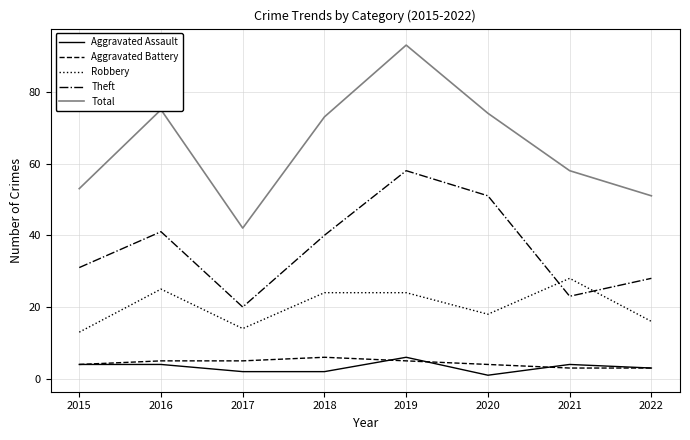

Reading left to right, transcribe all the data shown in this chart.

Aggravated Assault: 2015=4	2016=4	2017=2	2018=2	2019=6	2020=1	2021=4	2022=3
Aggravated Battery: 2015=4	2016=5	2017=5	2018=6	2019=5	2020=4	2021=3	2022=3
Robbery: 2015=13	2016=25	2017=14	2018=24	2019=24	2020=18	2021=28	2022=16
Theft: 2015=31	2016=41	2017=20	2018=40	2019=58	2020=51	2021=23	2022=28
Total: 2015=53	2016=75	2017=42	2018=73	2019=93	2020=74	2021=58	2022=51